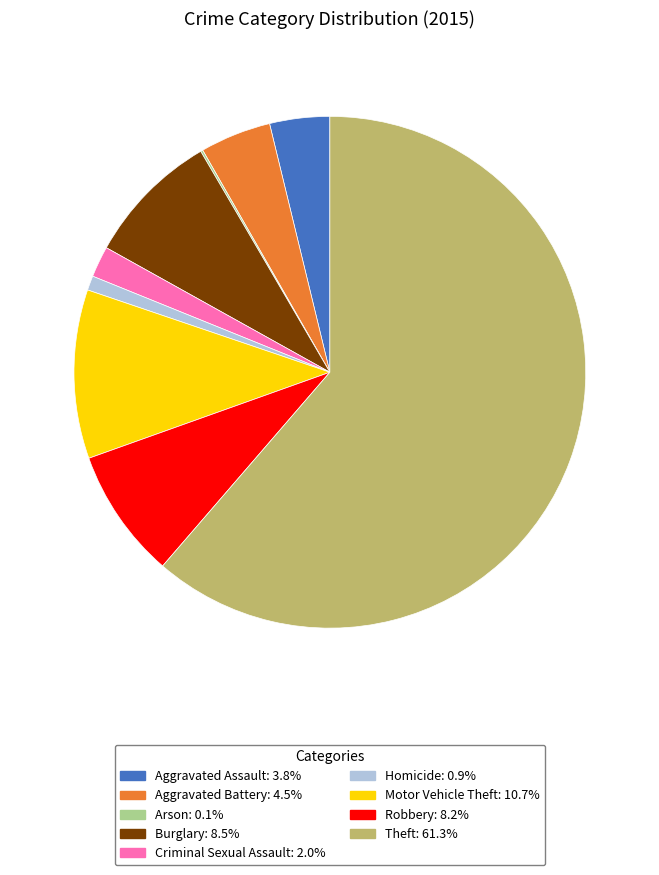

Approximately how many times larger is the value at Theft: 61.3% compared to Robbery: 8.2%?

7.5